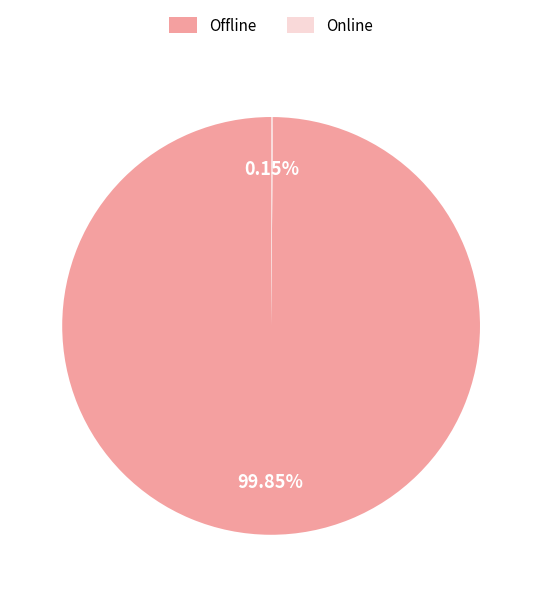

Which slice is the largest?

Offline